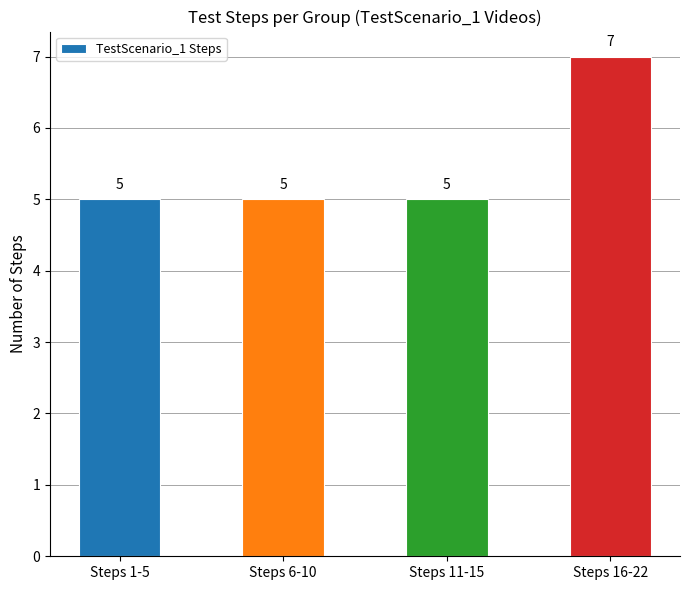

Reading left to right, list all the values displayed in this chart.

5	5	5	7